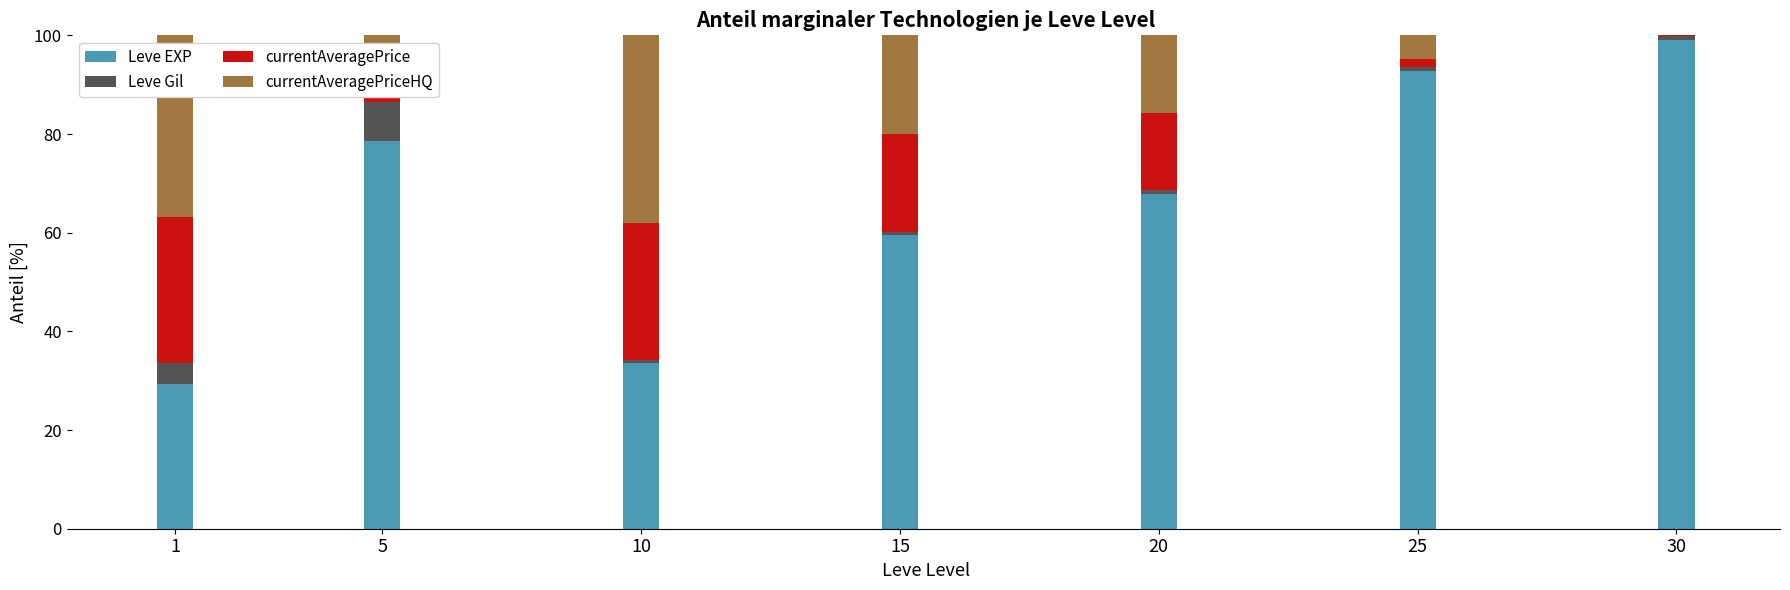

Which category has the highest value in the Leve EXP series?

30